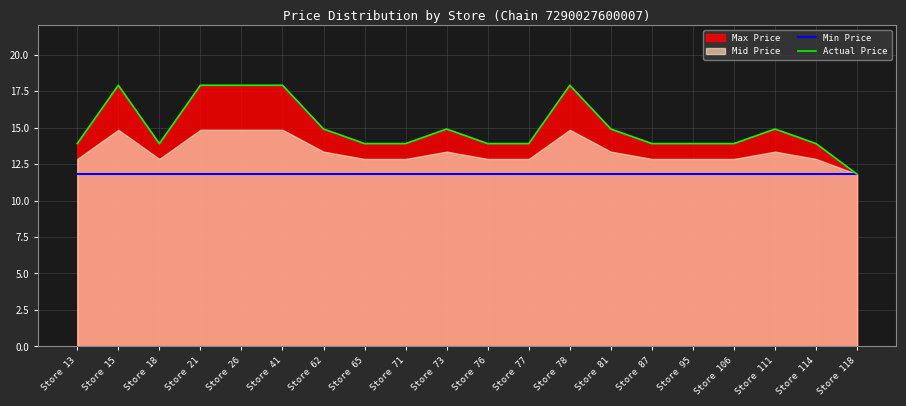

The value of Actual Price at Store 13 is 13.9. True or false?

True